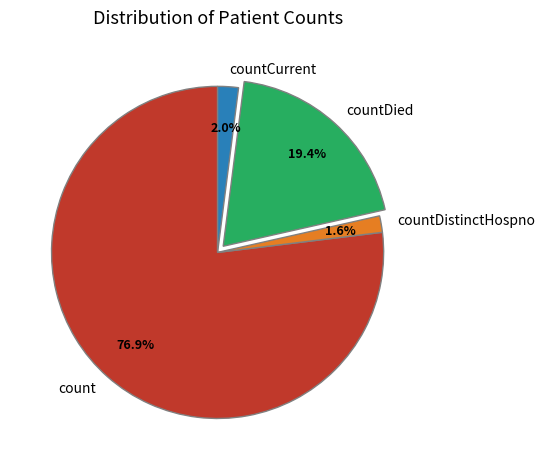

Which slice is the largest?

count